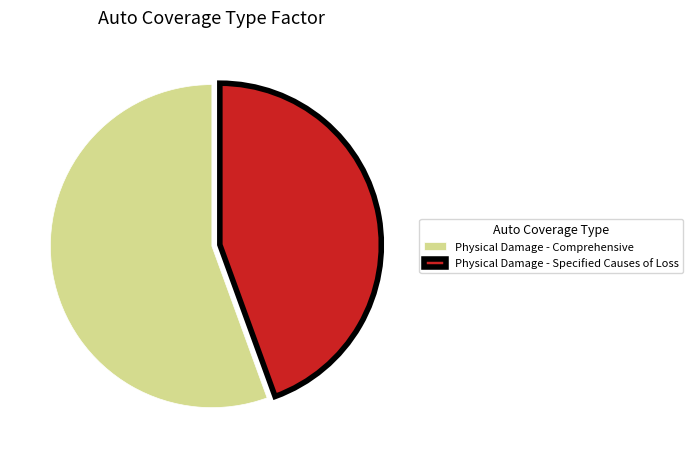

Is the sum of Physical Damage - Specified Causes of Loss and Physical Damage - Comprehensive greater than half?

Yes